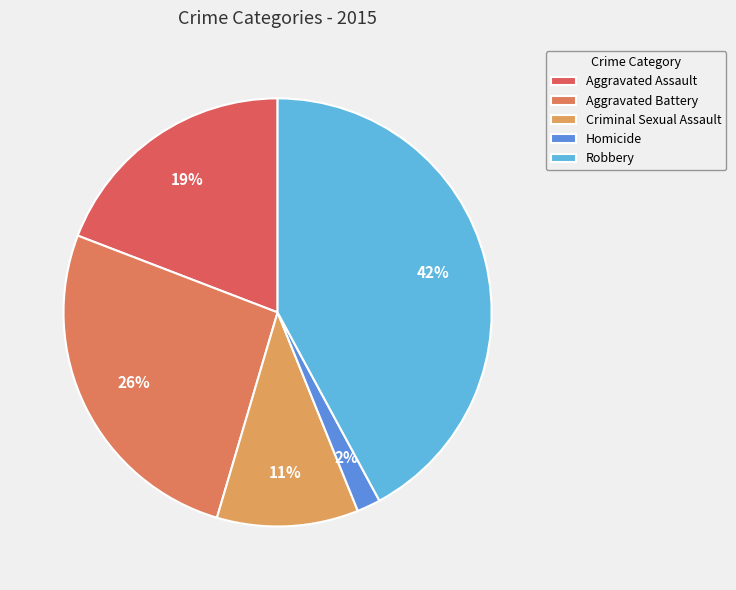

To the nearest percent, what percentage of the pie is Aggravated Assault?

19%